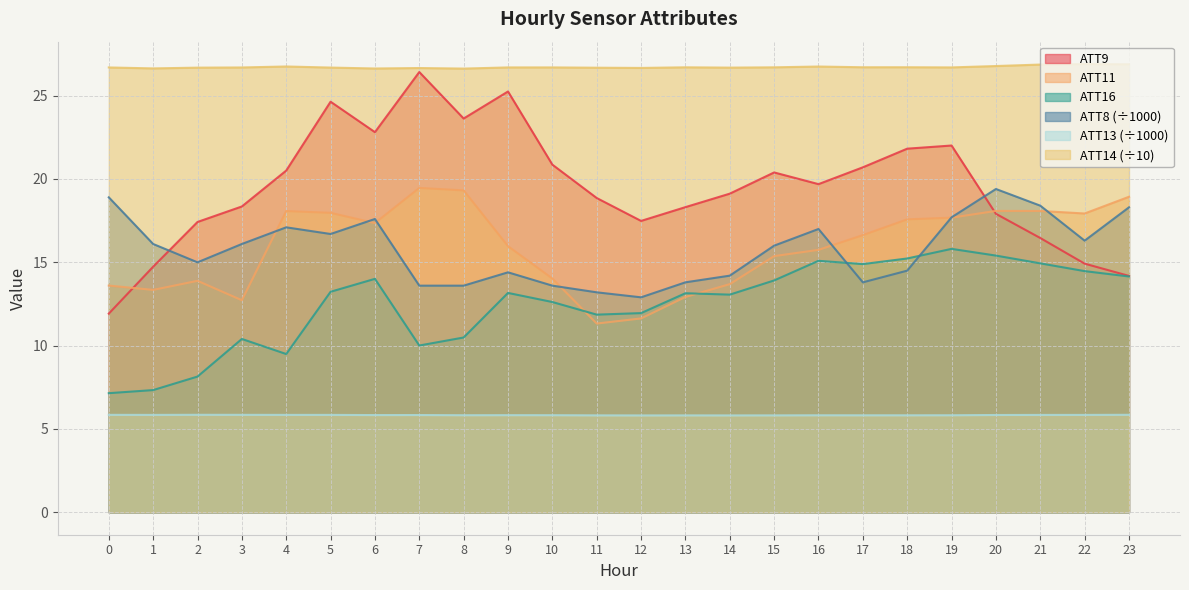

How many interior local valleys does the ATT9 series have?

4